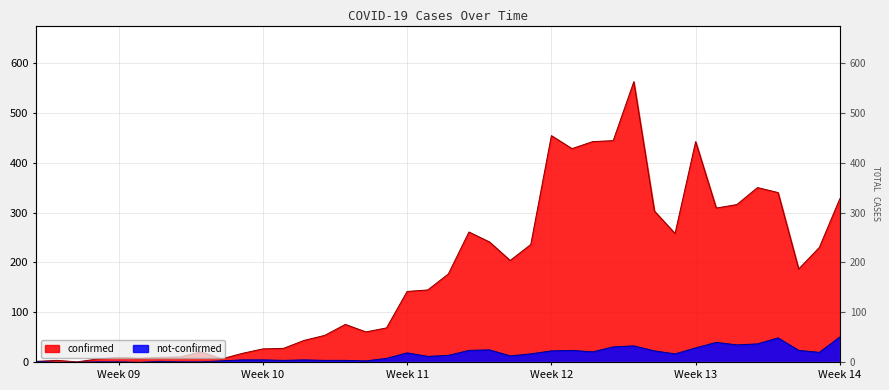

In not-confirmed, how many points are lower than both neighbors (excluding endpoints)?

9